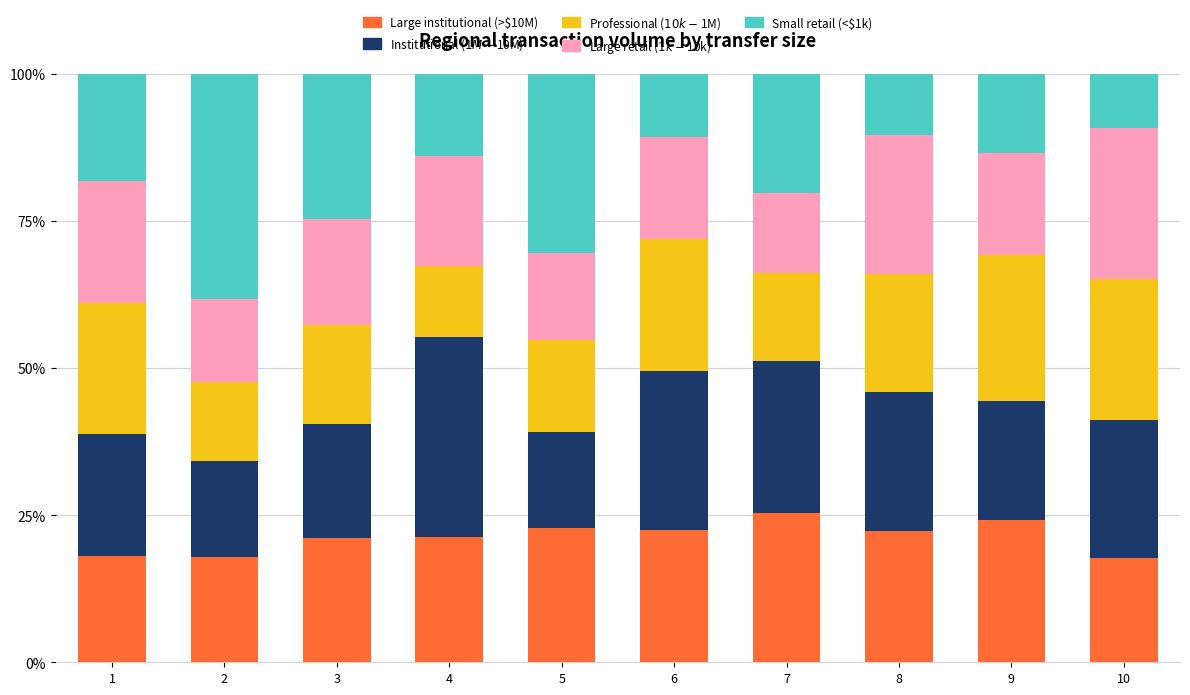

What is the maximum value for Large institutional (>$10M)?

25.4